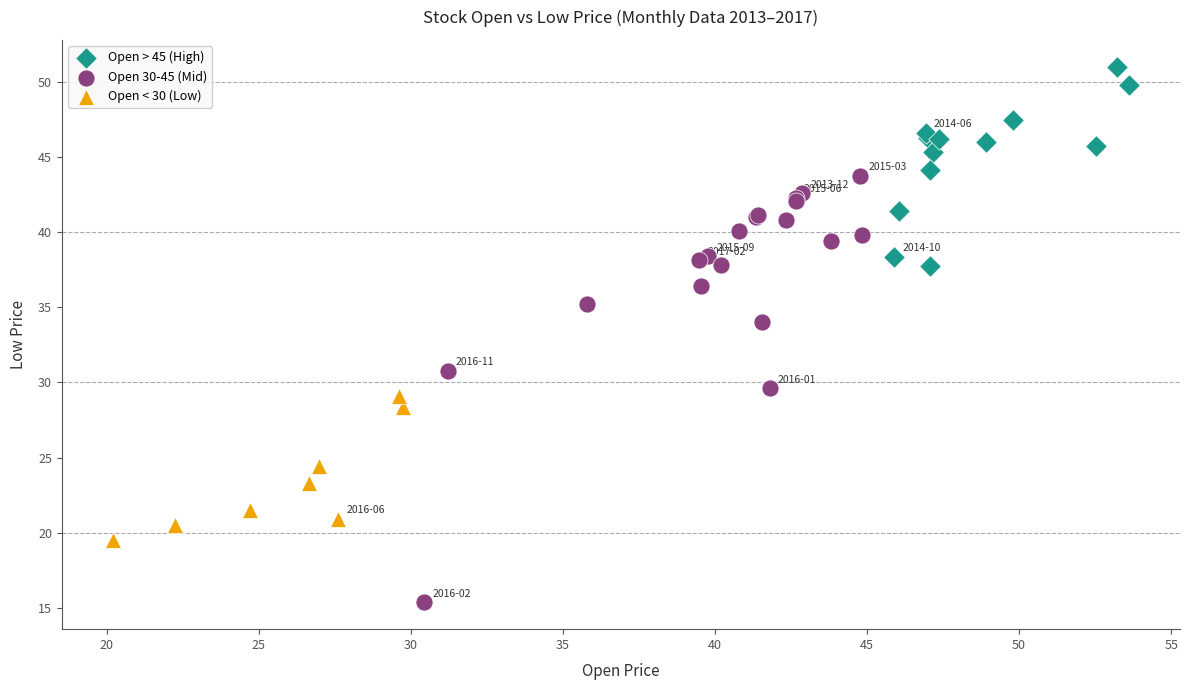

Which series reaches the maximum Y coordinate?

Open > 45 (High)